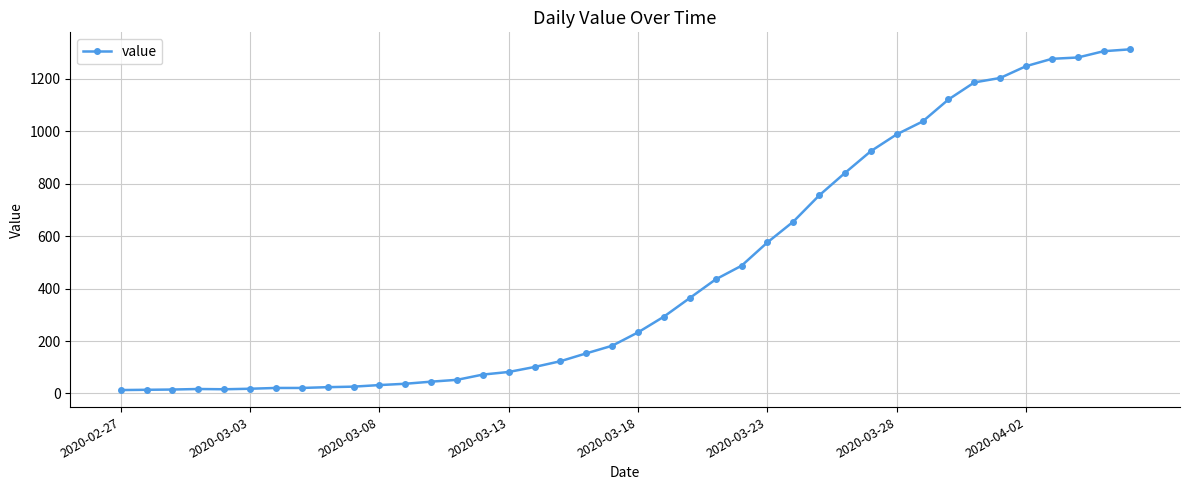

What is the sum of all values?

18584